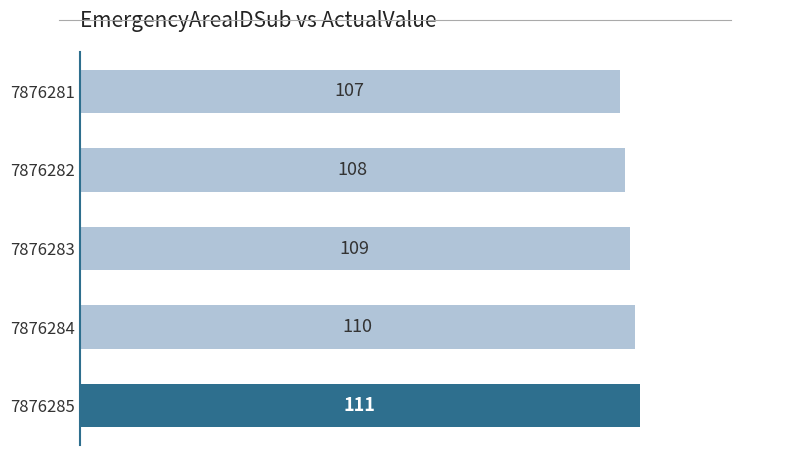

Where is the data nearest to the value 109?

7876283